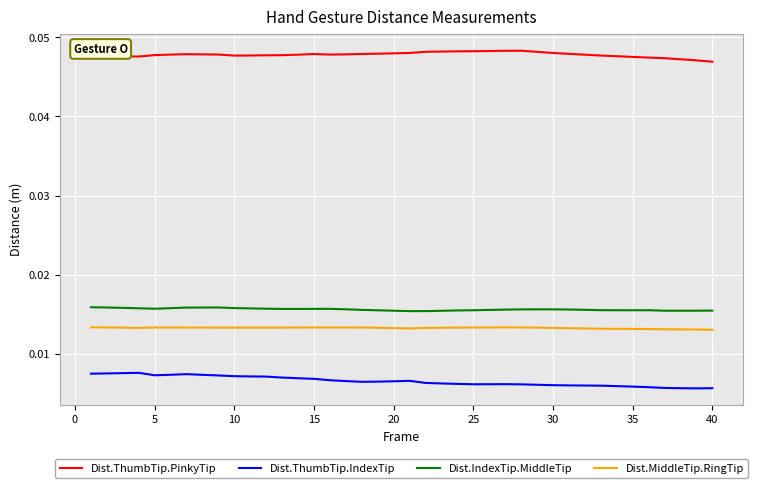

What are all the series names shown in the legend?

Dist.ThumbTip.PinkyTip, Dist.ThumbTip.IndexTip, Dist.IndexTip.MiddleTip, Dist.MiddleTip.RingTip